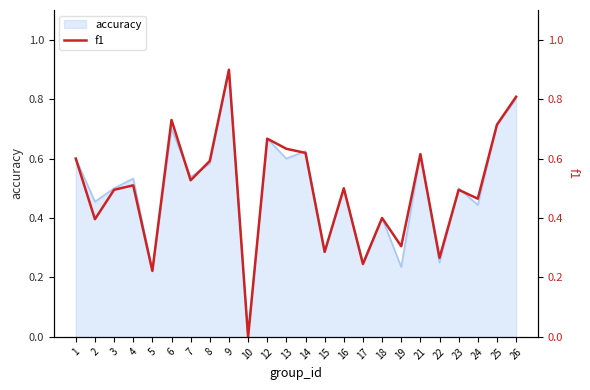

List the labels in order of value, smallest first.

10, 5, 17, 22, 15, 19, 2, 18, 24, 3, 23, 16, 4, 7, 8, 1, 21, 14, 13, 12, 25, 6, 26, 9